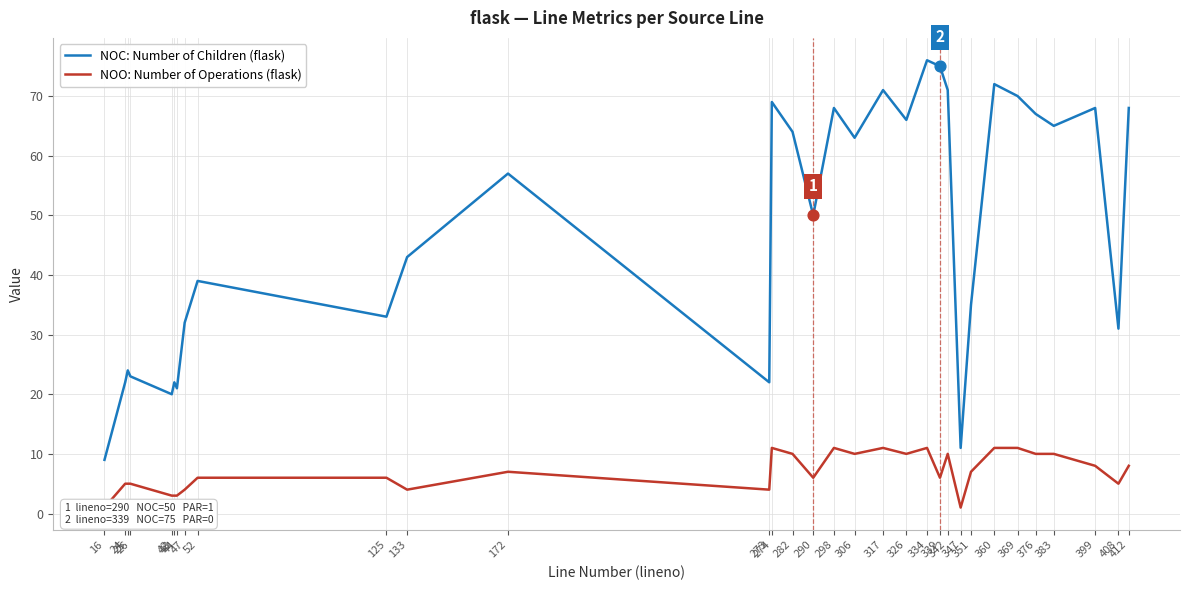

Which series has the largest Y range (max minus min)?

NOC: Number of Children (flask)